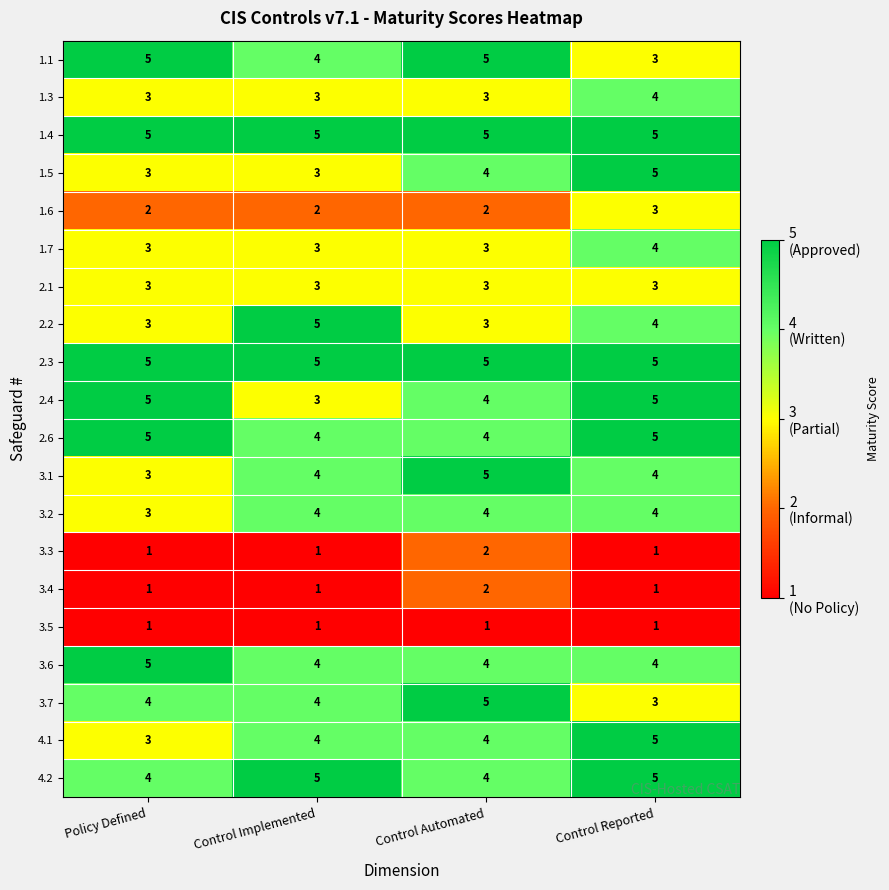

What is the sum of all 2.1 values?

12